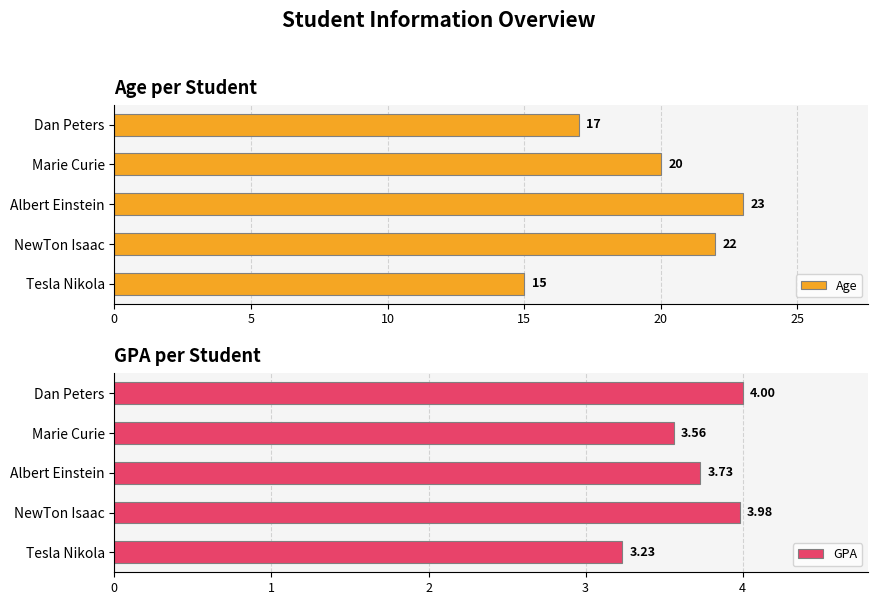

Reading right to left, list all the values displayed in this chart.

Age: 15.0	22.0	23.0	20.0	17.0
GPA: 3.2	4.0	3.7	3.6	4.0